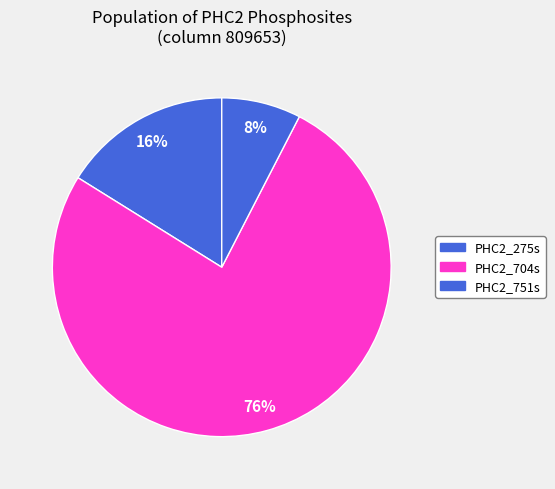

How many slices are in this pie chart?

3